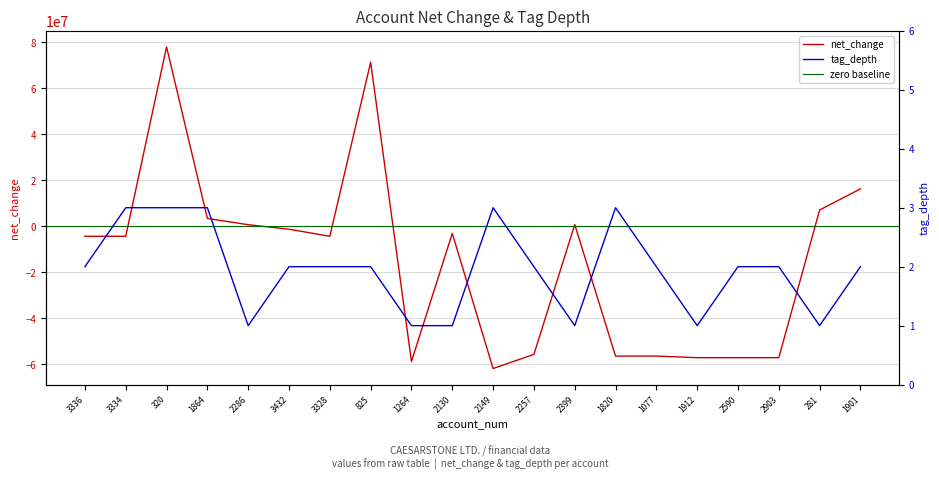

Between 2903 and 2399, which is larger?

2399